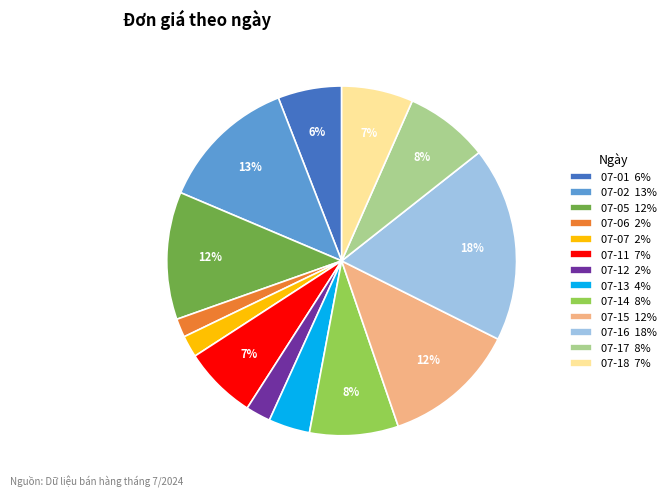

To the nearest percent, what is the difference between the 07-01 and 07-16 slice percentages?

12%